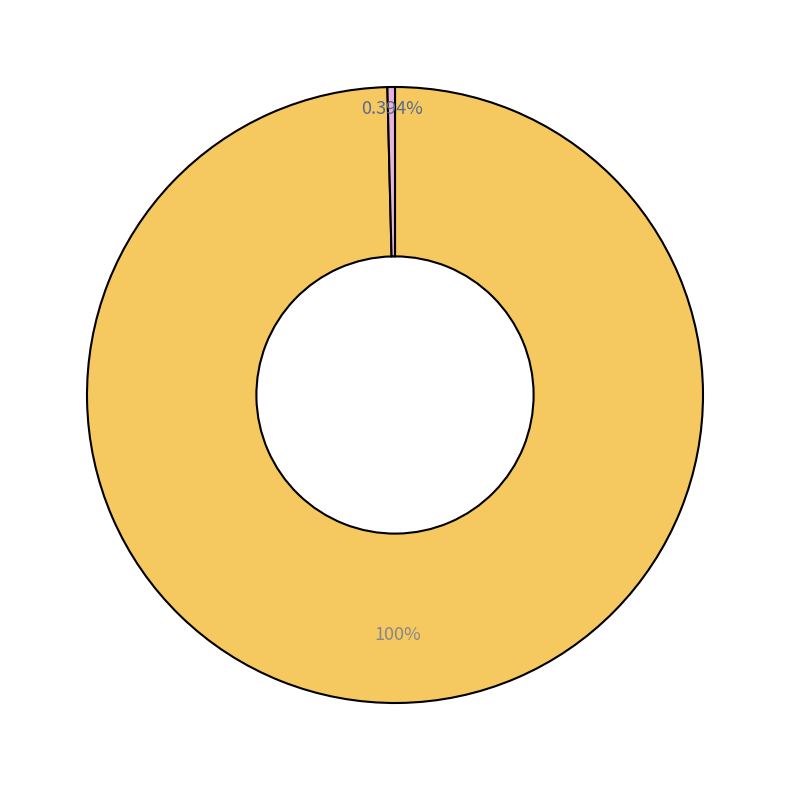

Is there any slice that represents more than half of the pie?

Yes